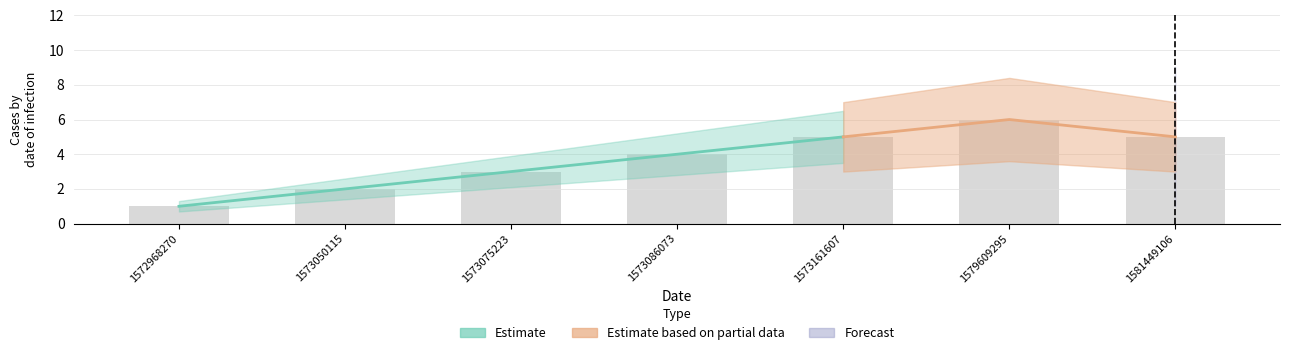

True or false: the data shows 0 at 1572968270.

False